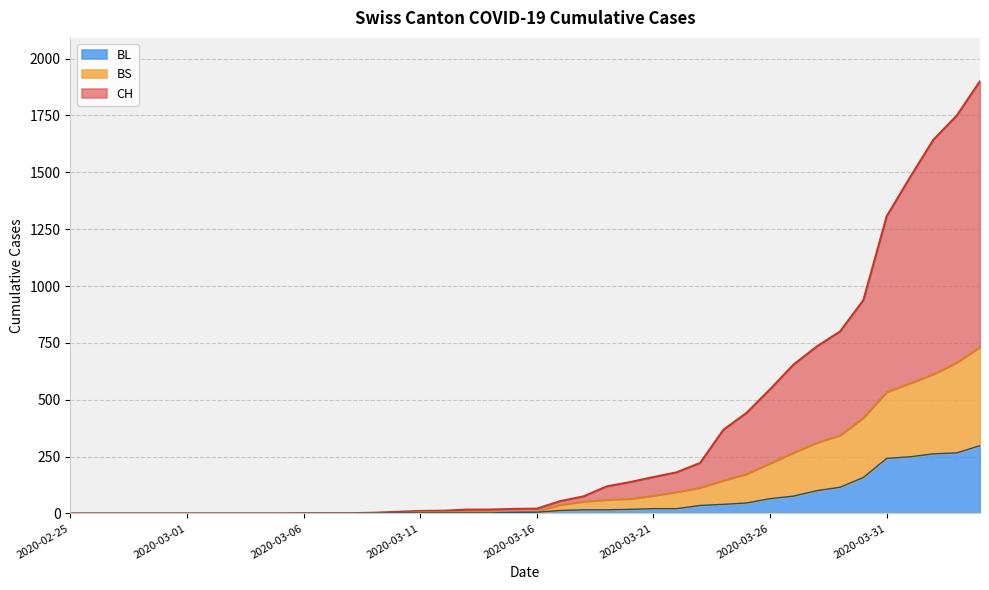

Reading left to right, list all the values displayed in this chart.

CH: 0	0	0	0	0	0	0	0	0	0	1	1	1	3	7	11	12	17	17	20	21	54	75	119	138	160	181	222	368	443	546	654	734	800	938	1307	1478	1643	1749	1901
BL: 0	0	0	0	0	0	0	0	0	0	0	0	0	1	2	2	2	2	2	5	5	13	16	16	18	21	21	35	40	46	65	76	100	115	158	242	249	262	266	298
BS: 0	0	0	0	0	0	0	0	0	0	0	0	0	1	2	6	6	6	6	5	9	38	52	60	64	78	94	113	145	174	220	267	311	343	421	534	572	612	663	732